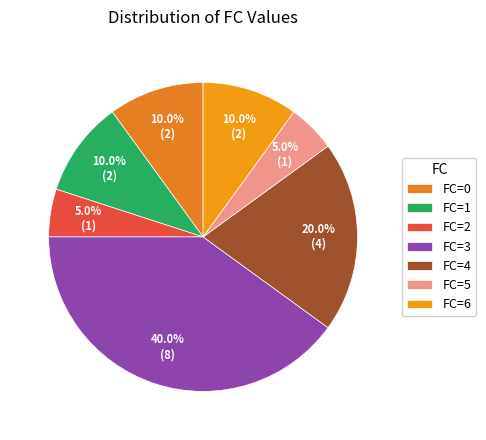

Count the number of slices in the pie.

7